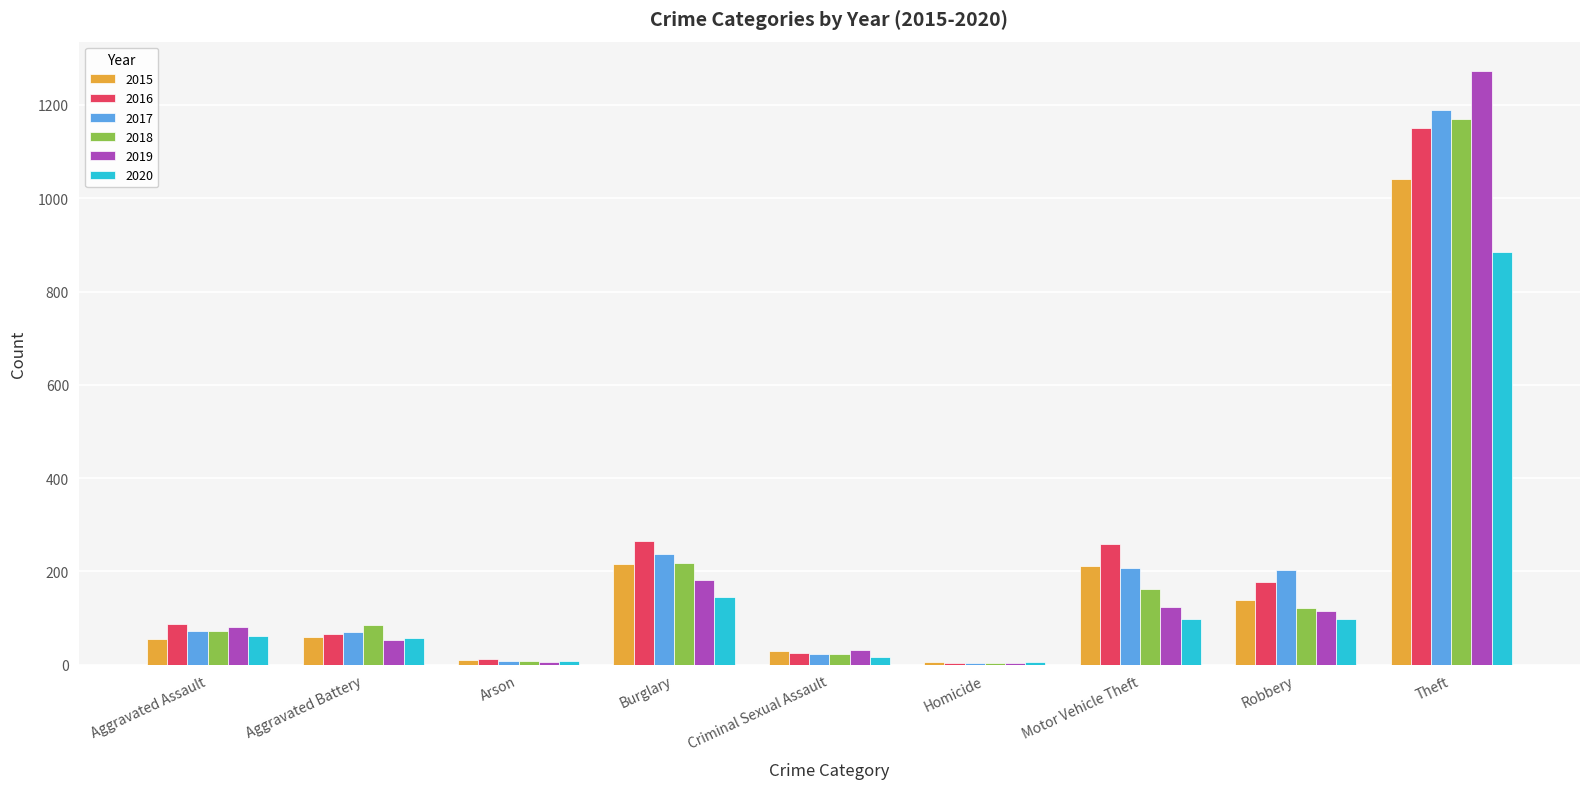

Which series changed the most between Burglary and Theft?

2019